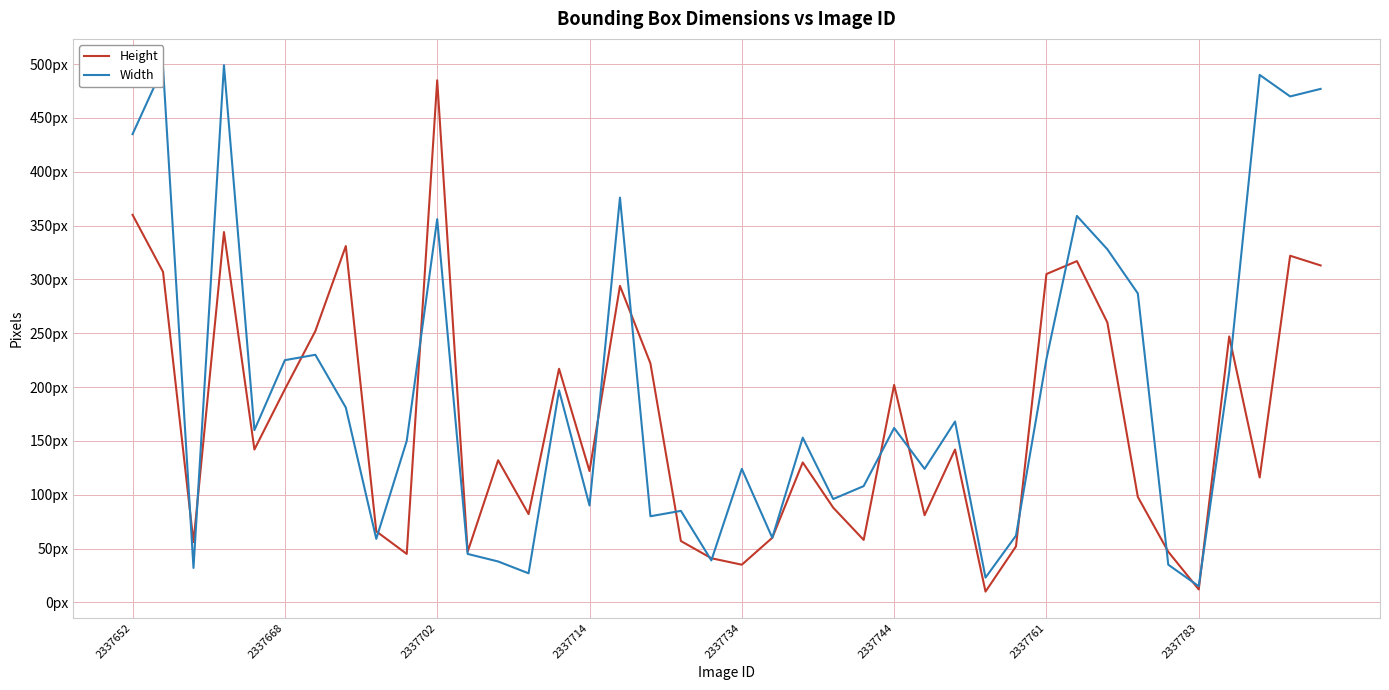

Does the chart have visible grid lines?

Yes